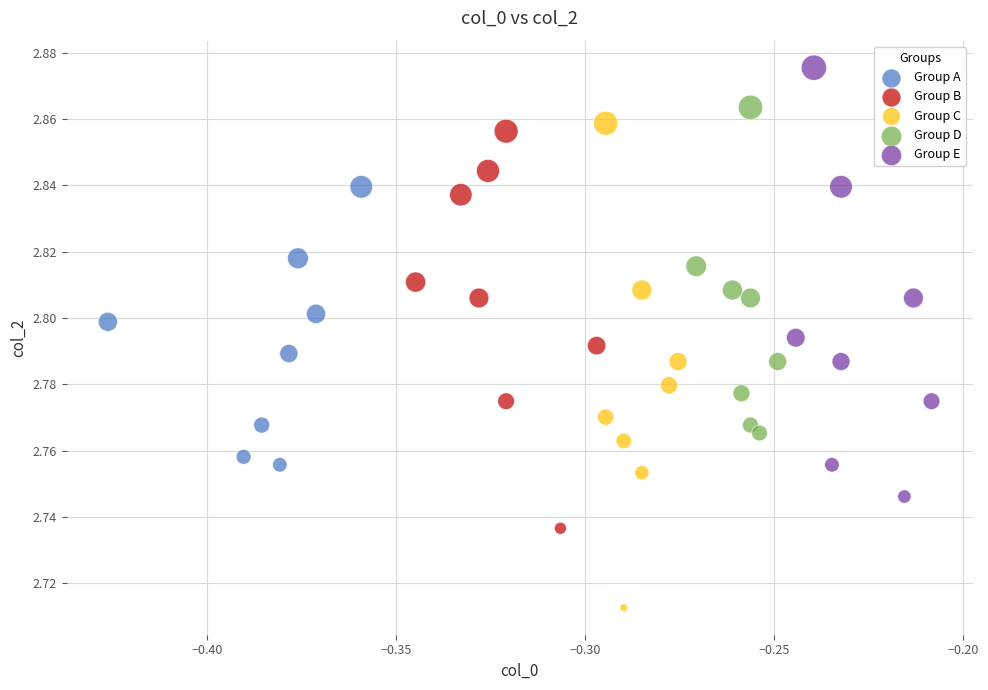

Which series has the widest spread of Y values?

Group C